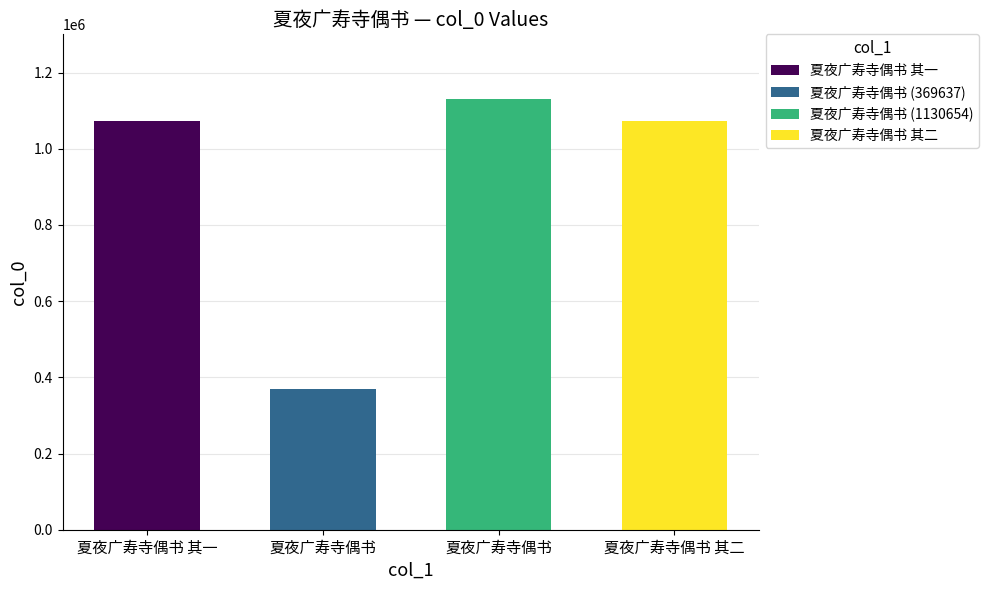

Are the bars horizontal?

No